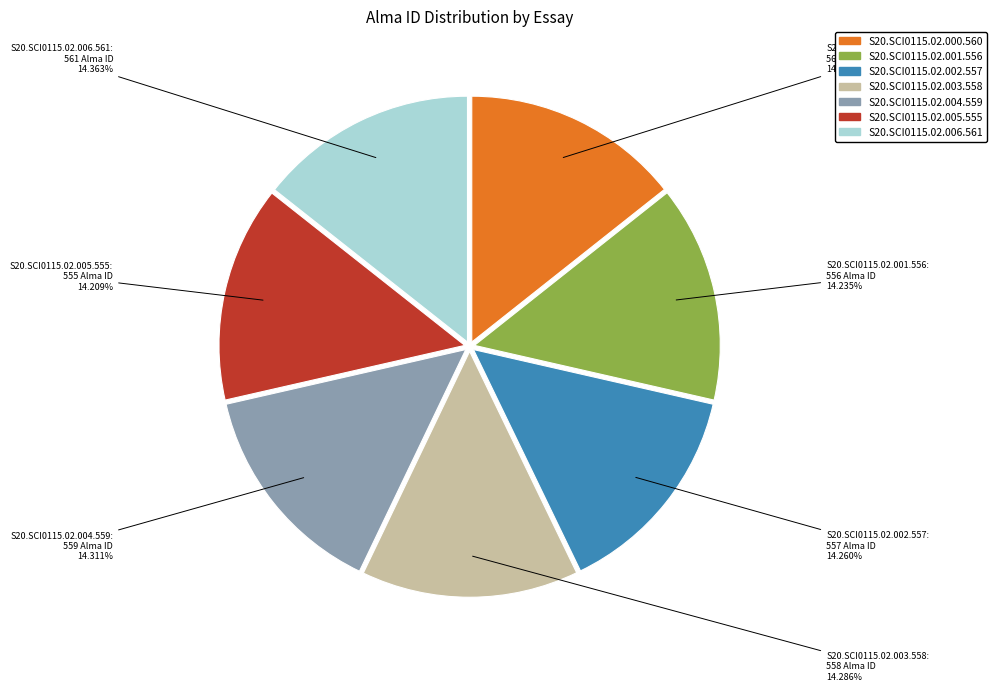

Combined, do S20.SCI0115.02.006.561 and S20.SCI0115.02.005.555 account for over 50%?

No